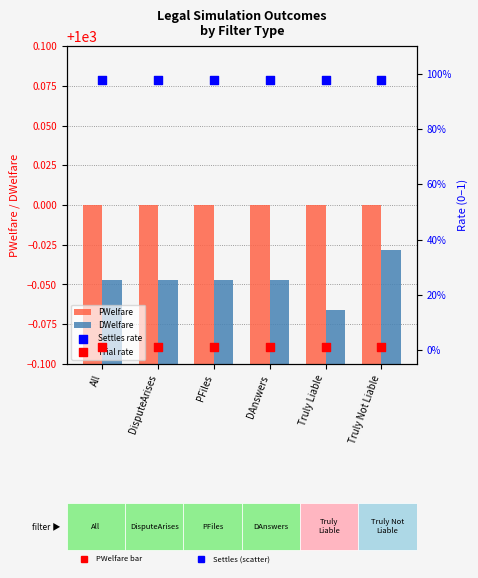

What are all the series names shown in the legend?

PWelfare, DWelfare, Settles rate, Trial rate